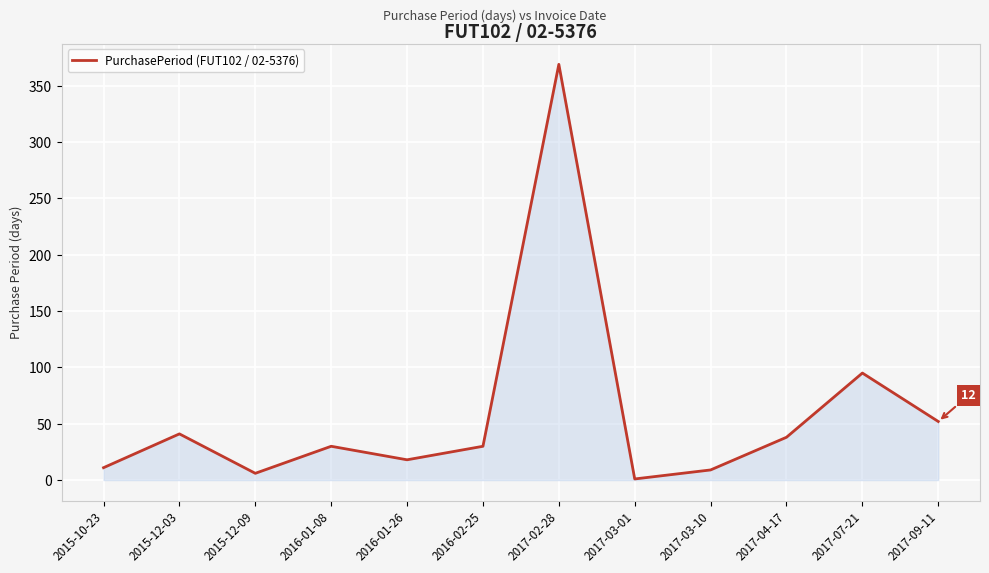

True or false: the data shows 95 at 2017-07-21.

True